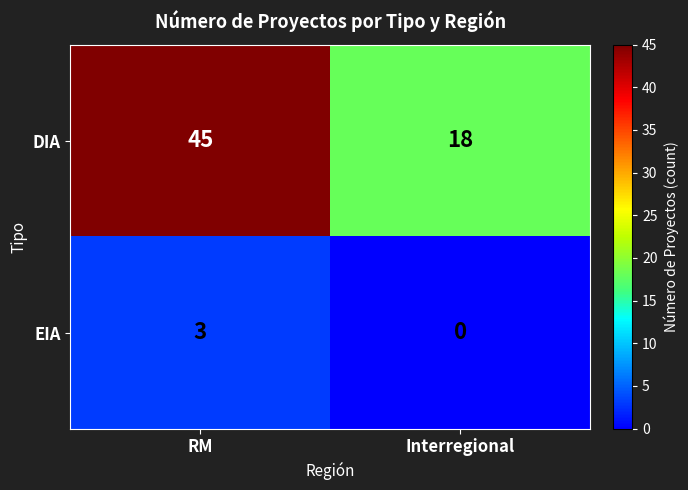

What is the difference between the EIA values at Interregional and RM?

3